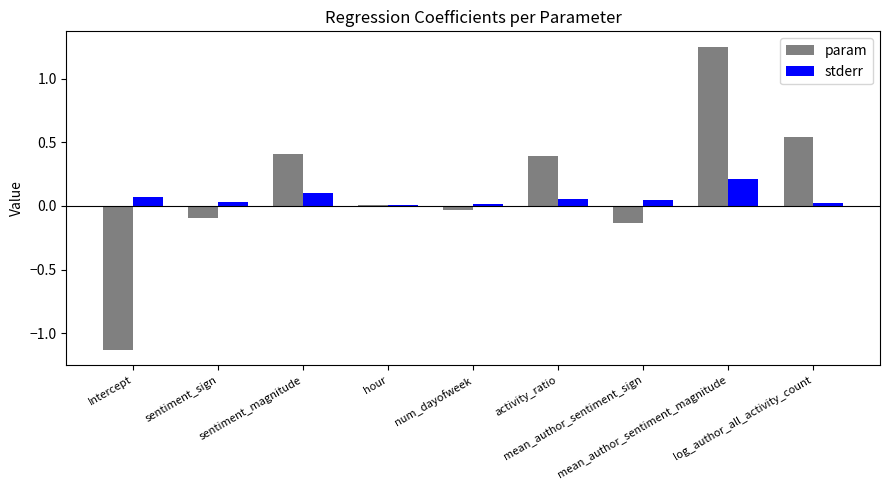

Is the value of param at log_author_all_activity_count greater than the value of stderr at sentiment_magnitude?

Yes